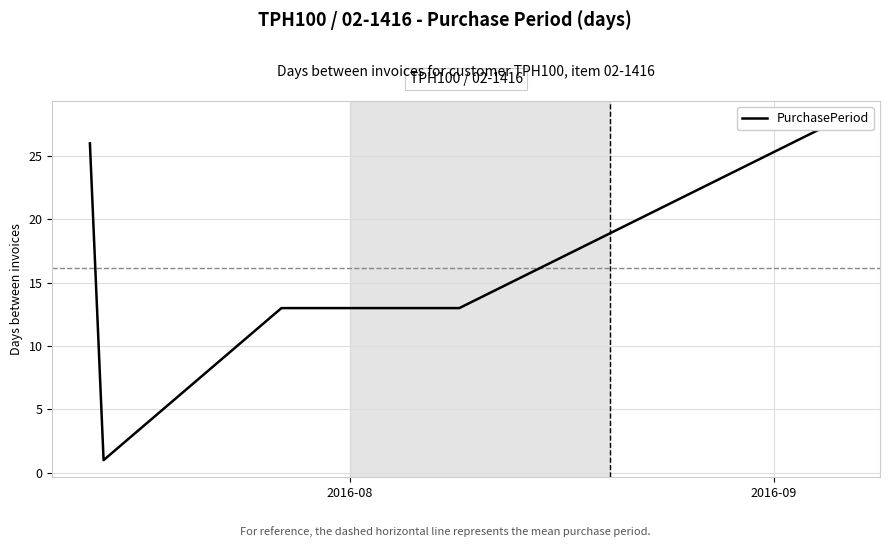

What is the sum of all values?

81